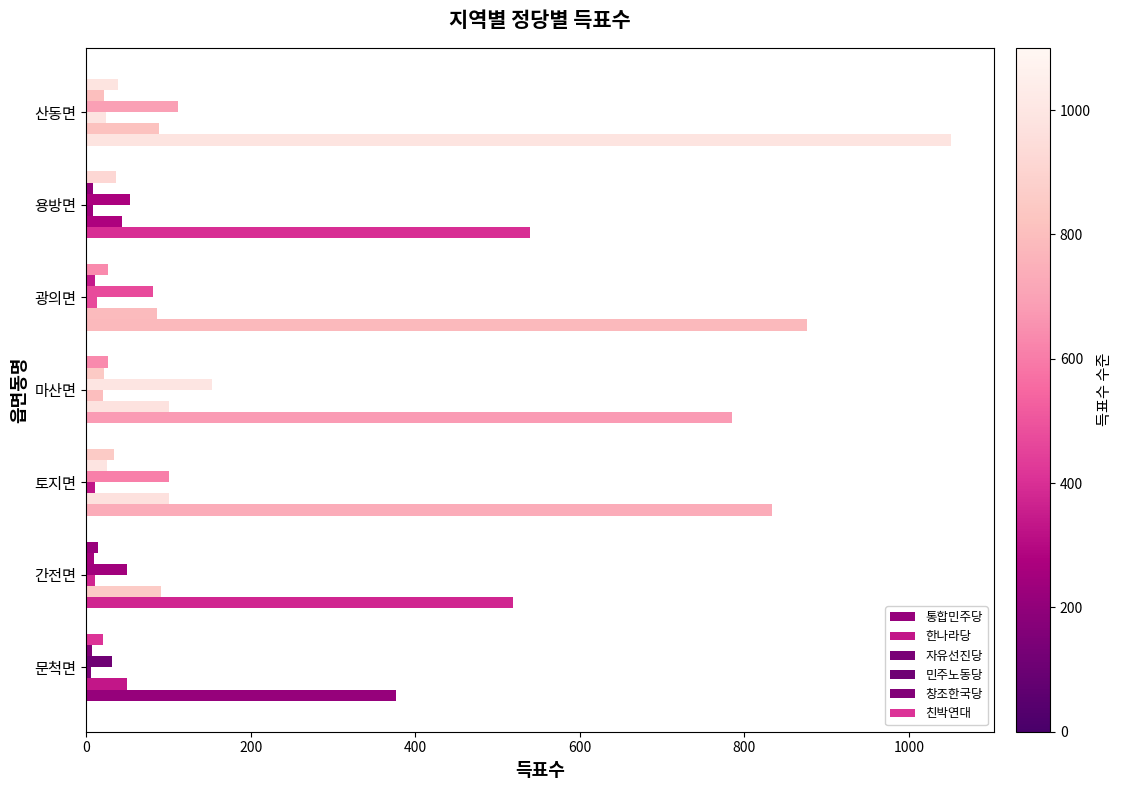

Count the number of categories in the chart.

7